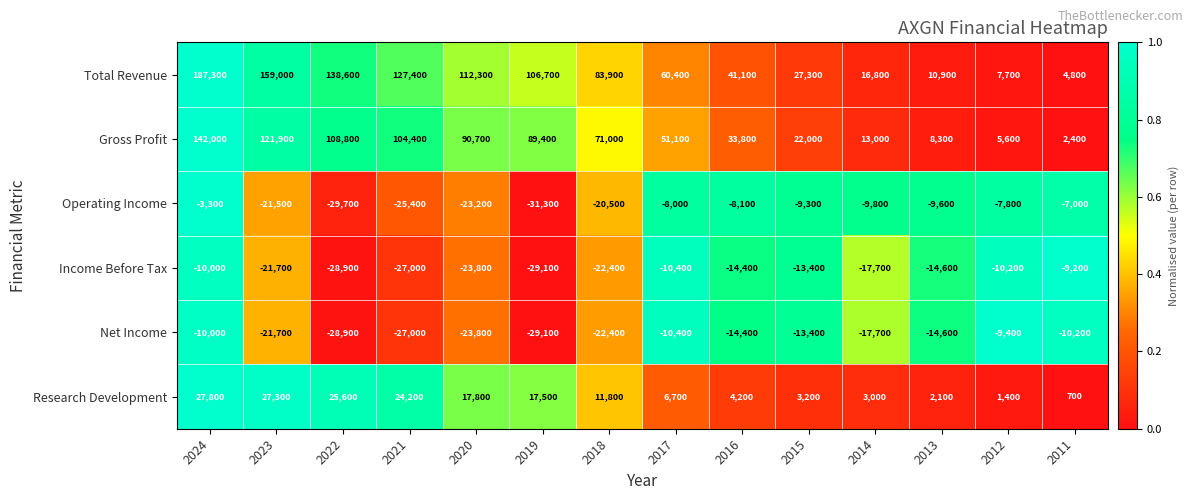

The Net Income series shows -17700 at 2014. True or false?

True